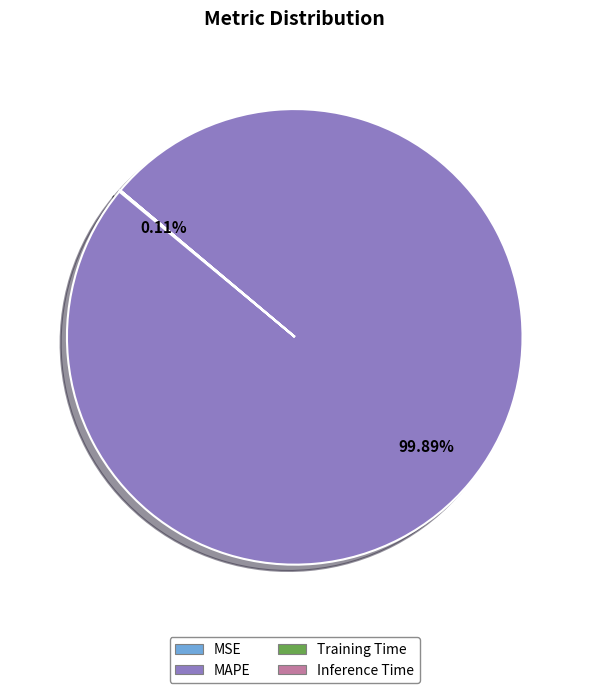

Which category has the biggest portion of the pie?

MAPE